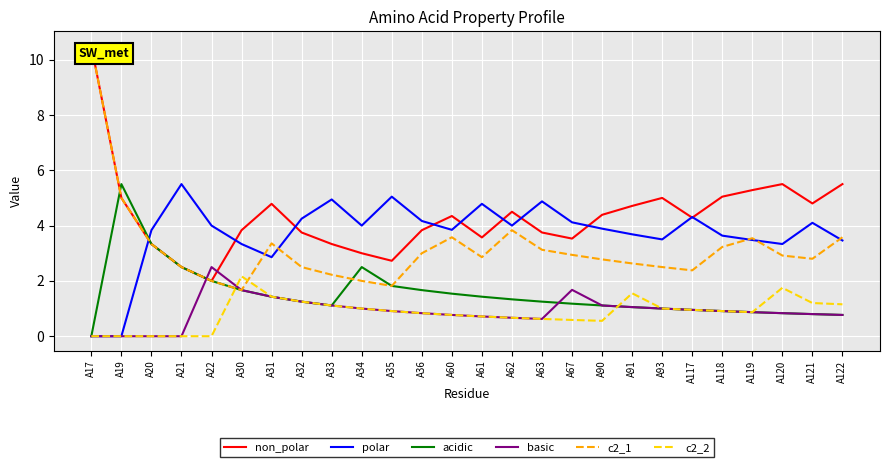

Which category has the highest value in the c2_2 series?

A30